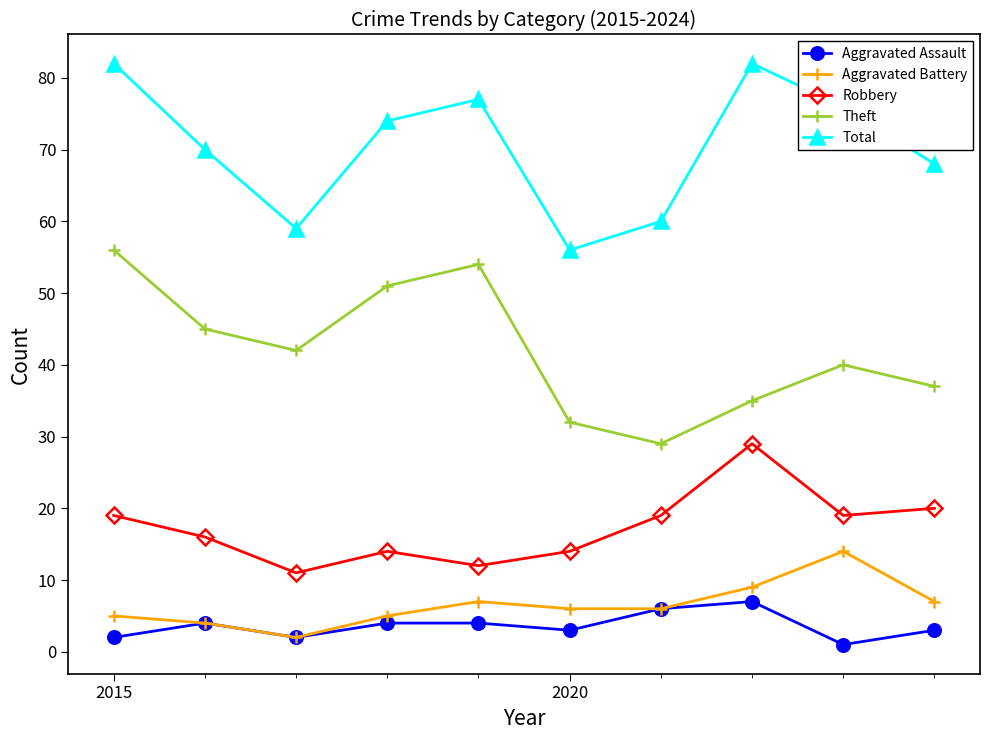

What is the minimum value for Total?

56